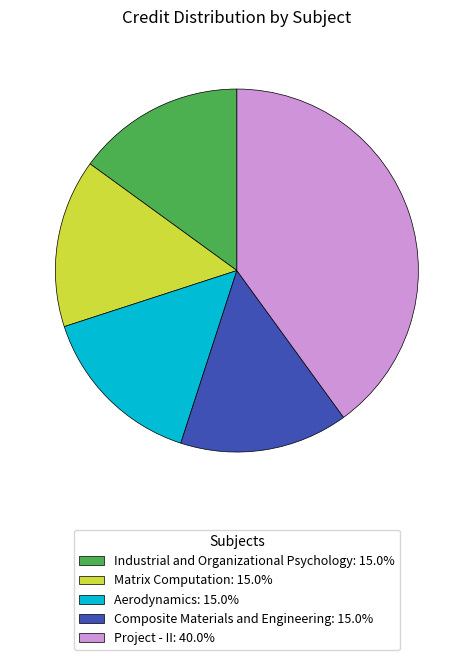

Which slice is the largest?

Project - II